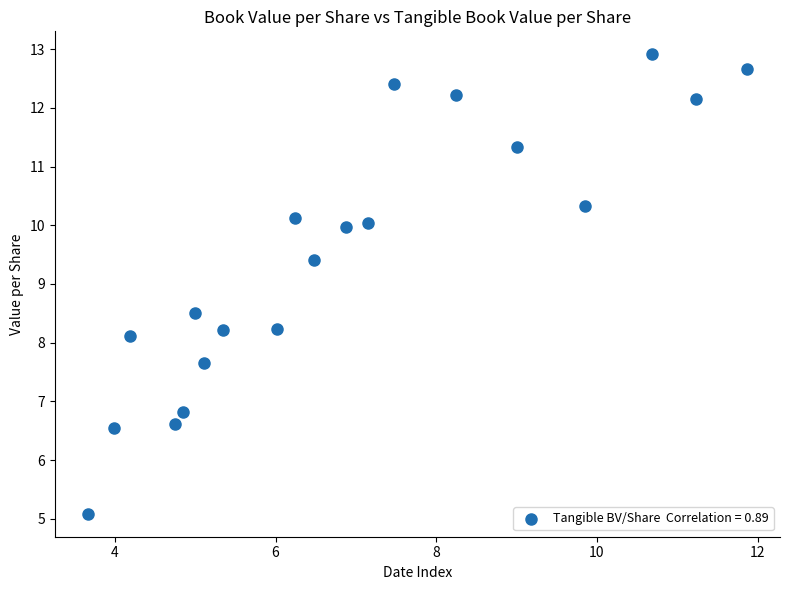

What Y value in the scatter plot is closest to 8?

8.1